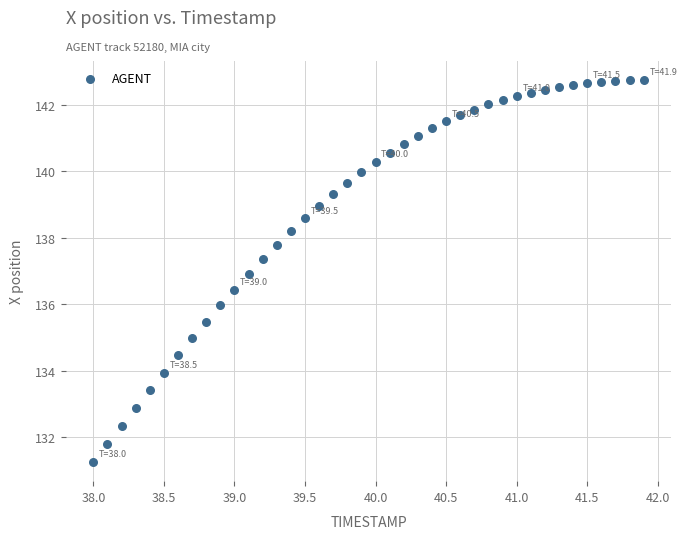

What is the range of X values (max minus min)?

3.9